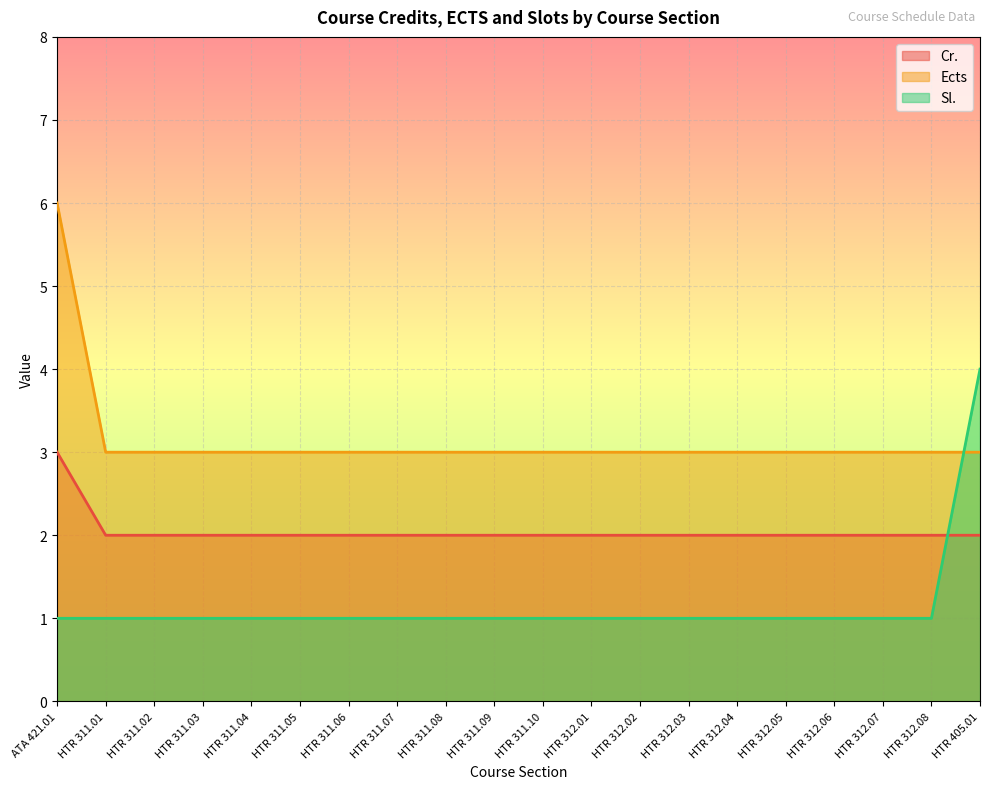

How many lines are shown in the chart?

3